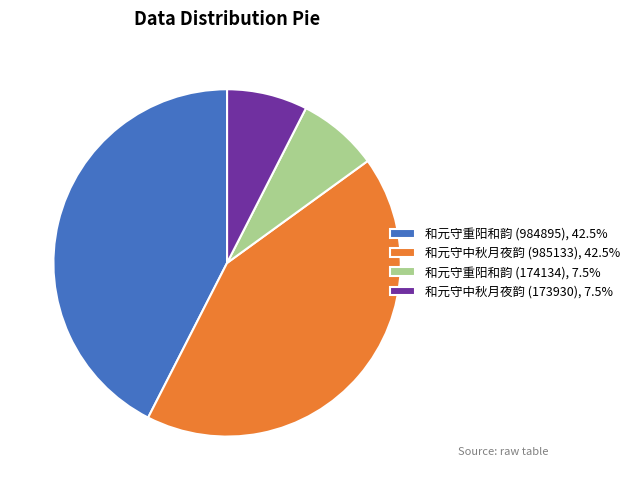

How many slices are in this pie chart?

4